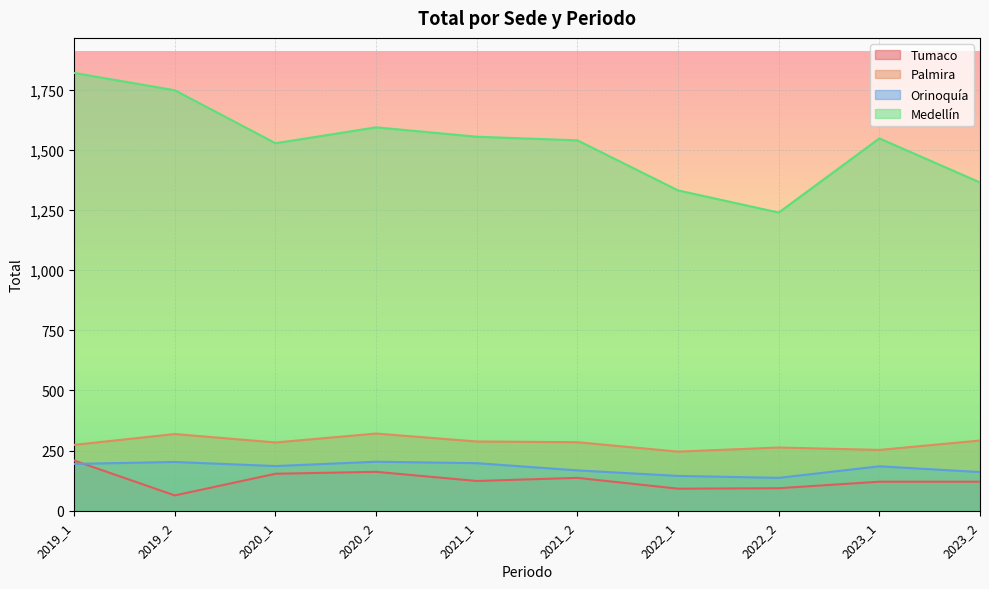

How many values in the Tumaco series are below 124?

5